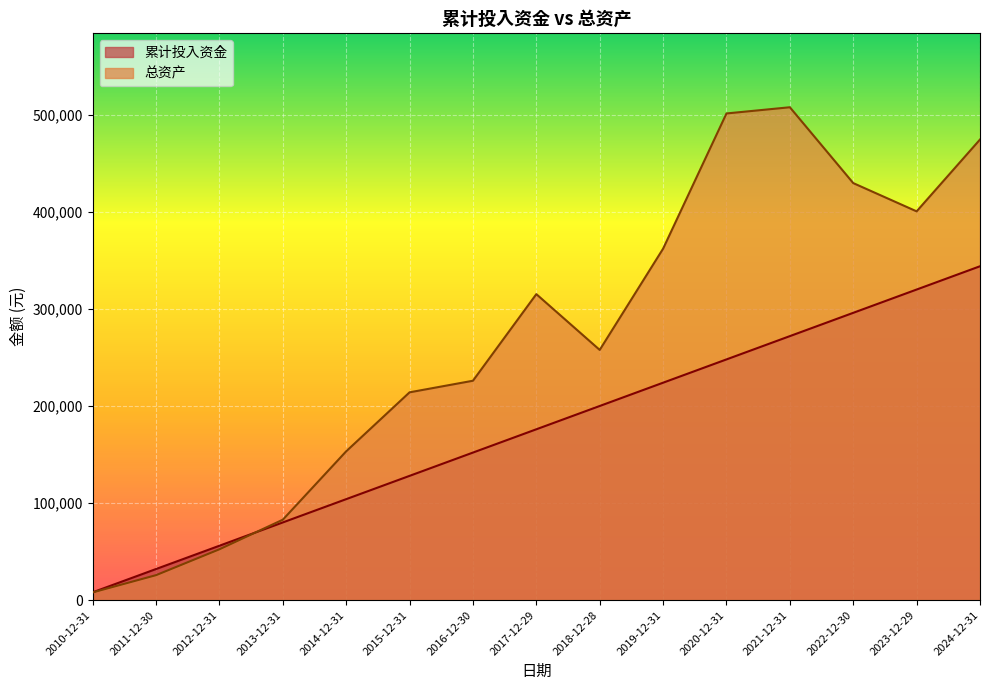

At 2011-12-30, list the series in order from smallest to largest.

总资产, 累计投入资金